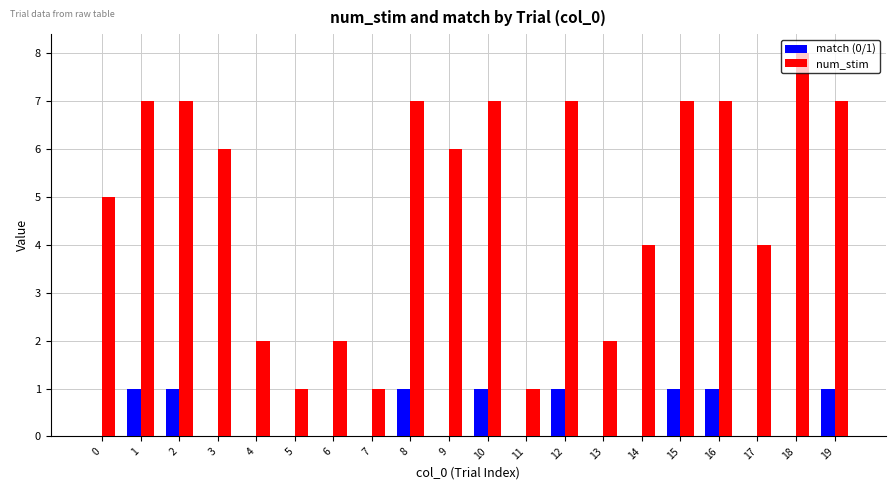

What is the spread (max minus min) of values at 8?

6